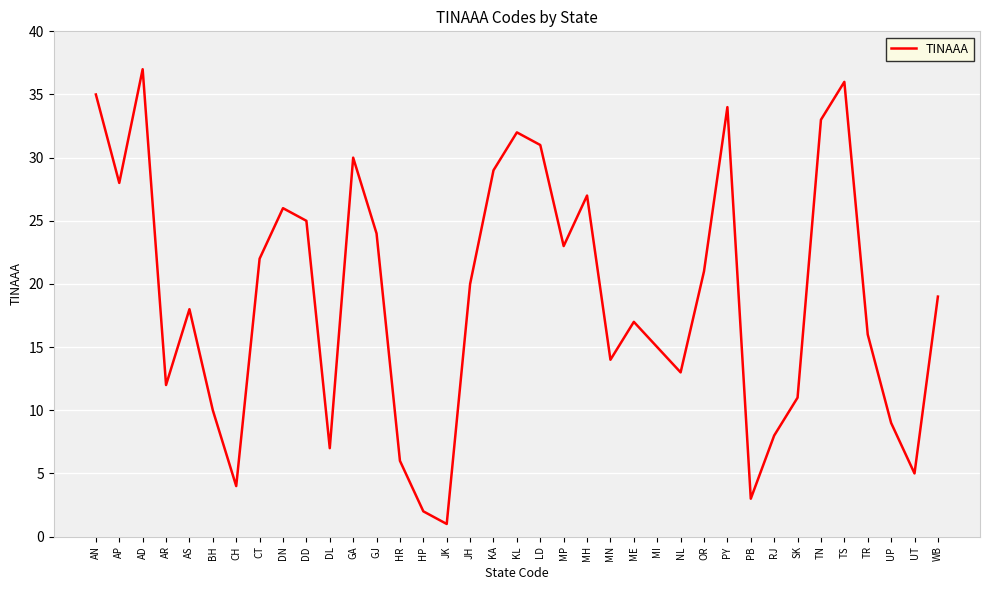

The value at KL is 32. True or false?

True